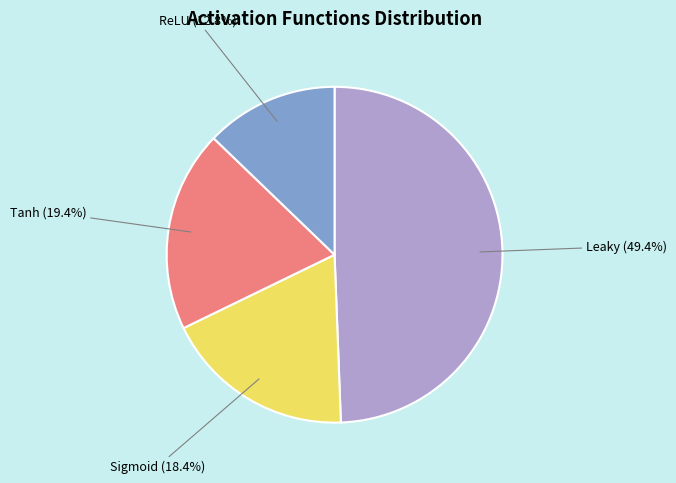

Which has a higher value, ReLU (12.8%) or Sigmoid (18.4%)?

Sigmoid (18.4%)